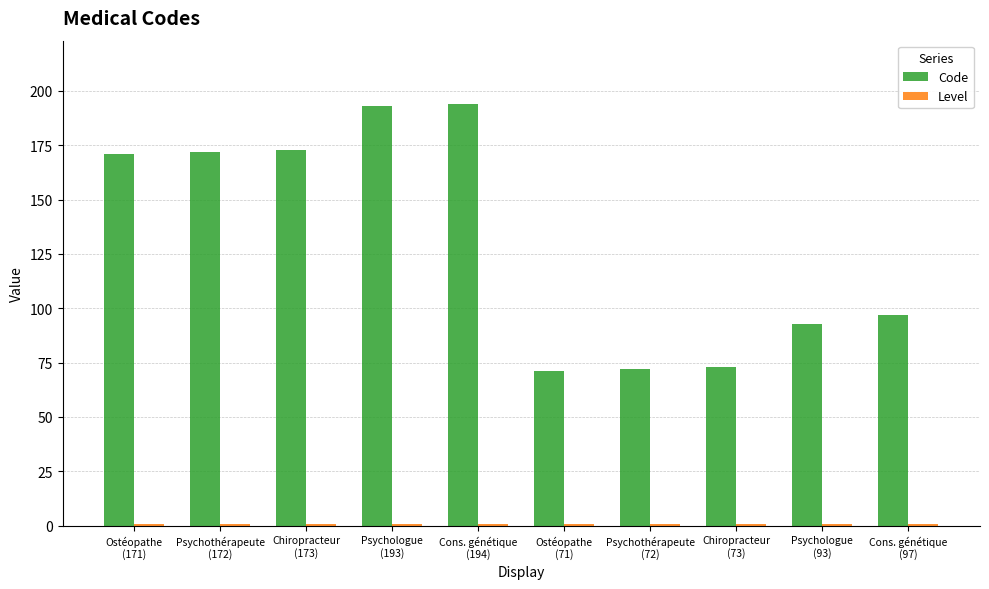

Which series has the widest spread of values?

Code